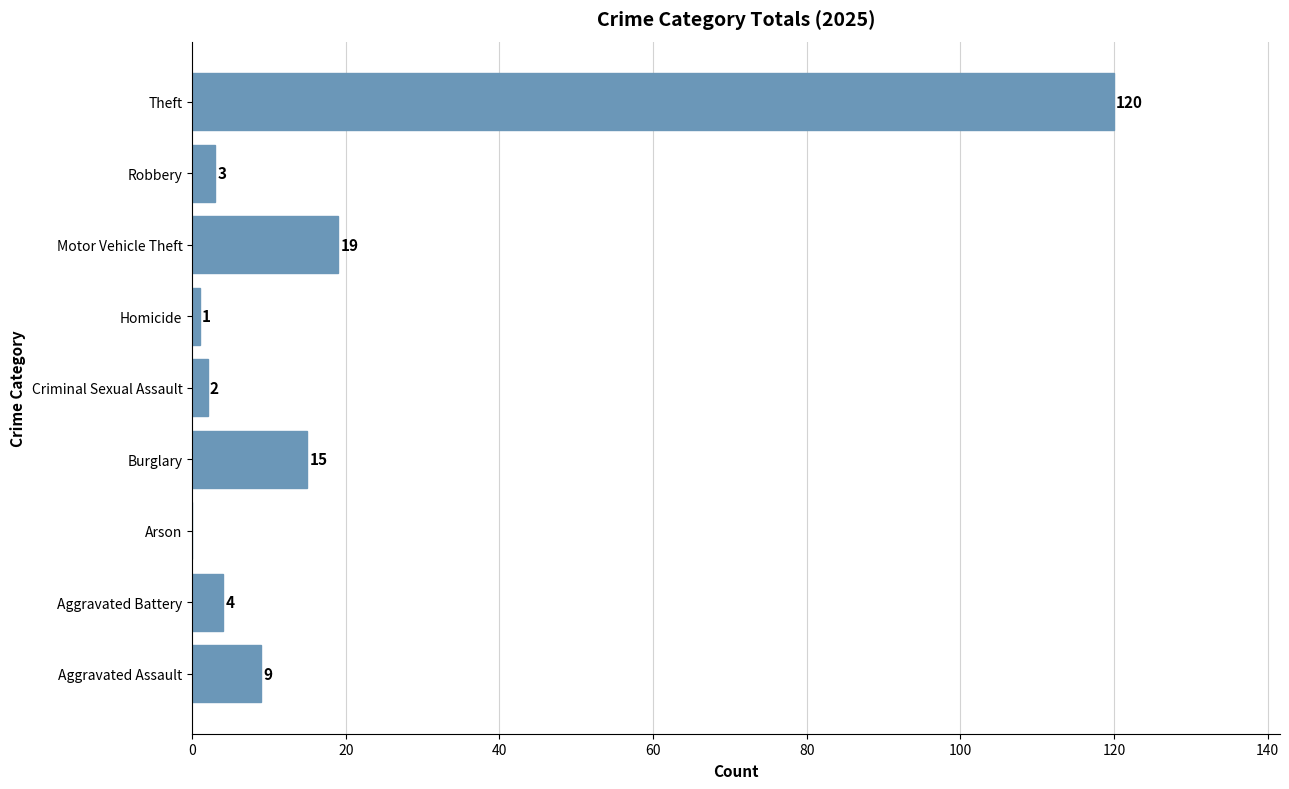

True or false: the data shows 19 at Motor Vehicle Theft.

True